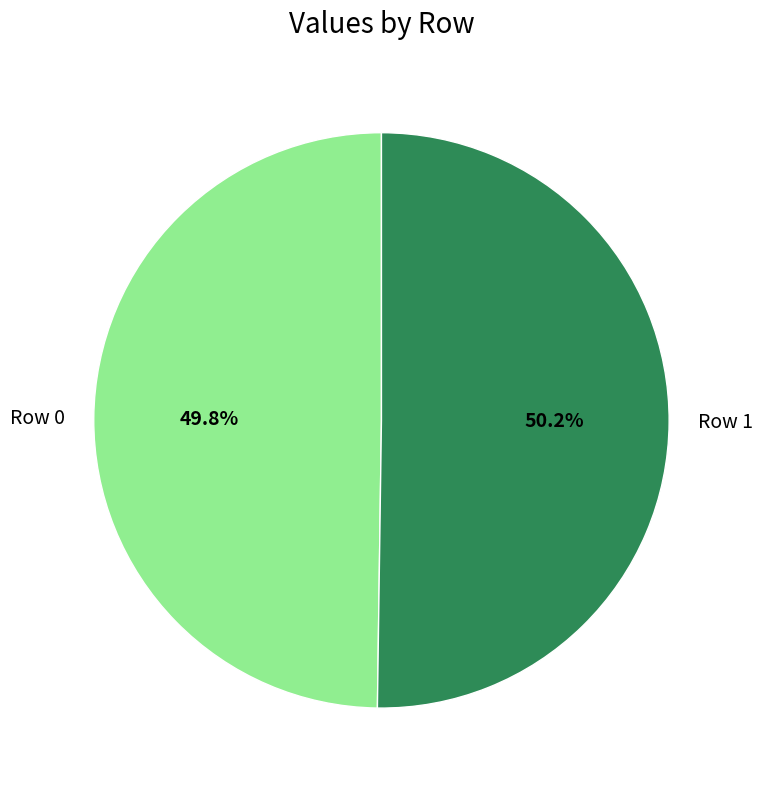

What is the ratio of the value at Row 1 to the value at Row 0?

1.0